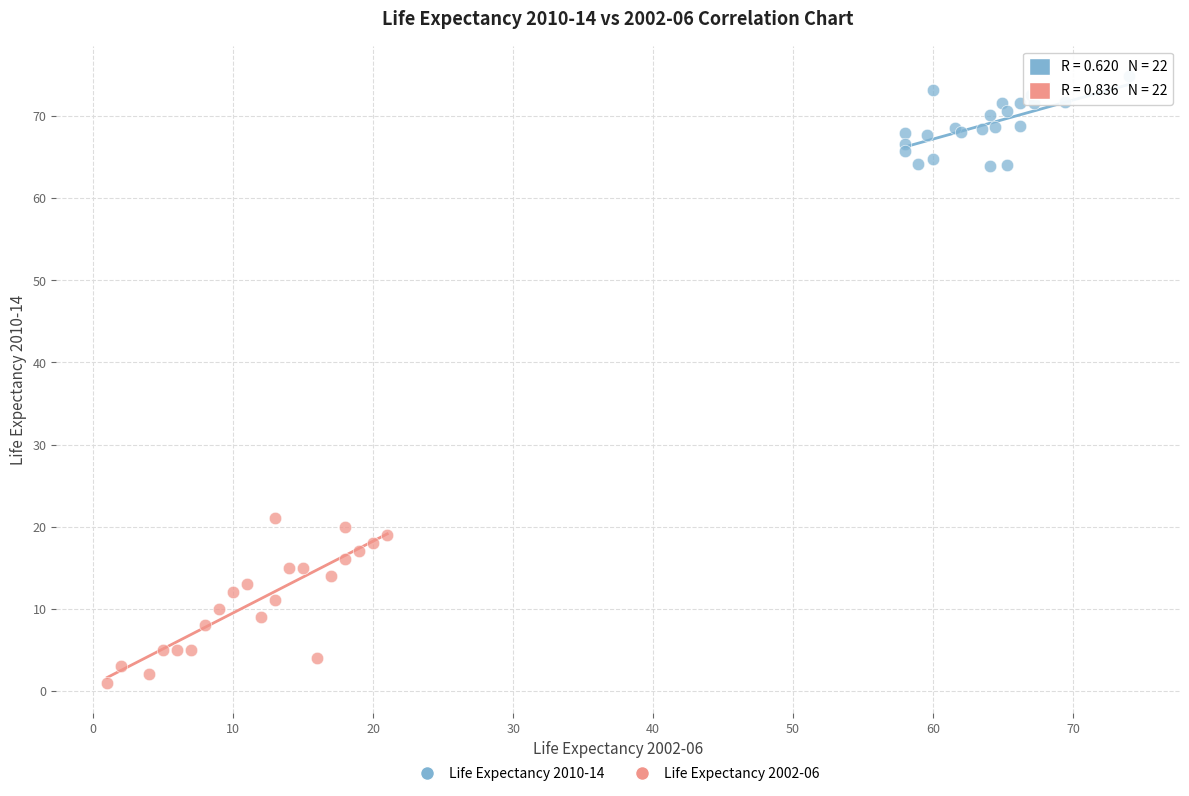

Which series reaches the minimum Y coordinate?

Life Expectancy 2002-06